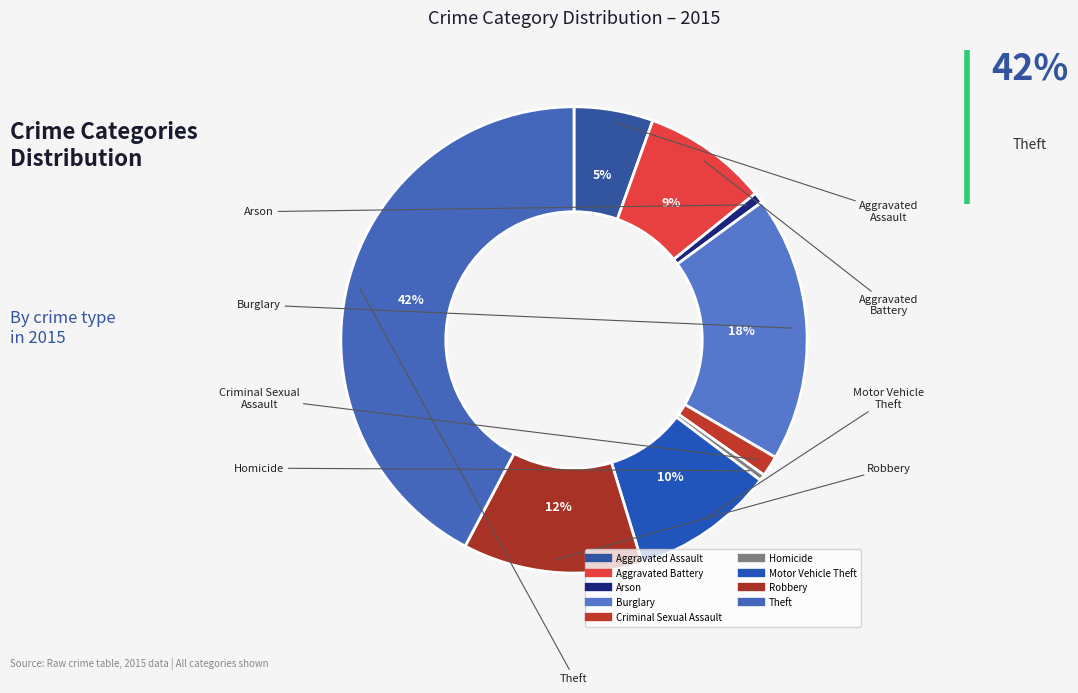

What percentage is the Robbery slice, to the nearest percent?

12%